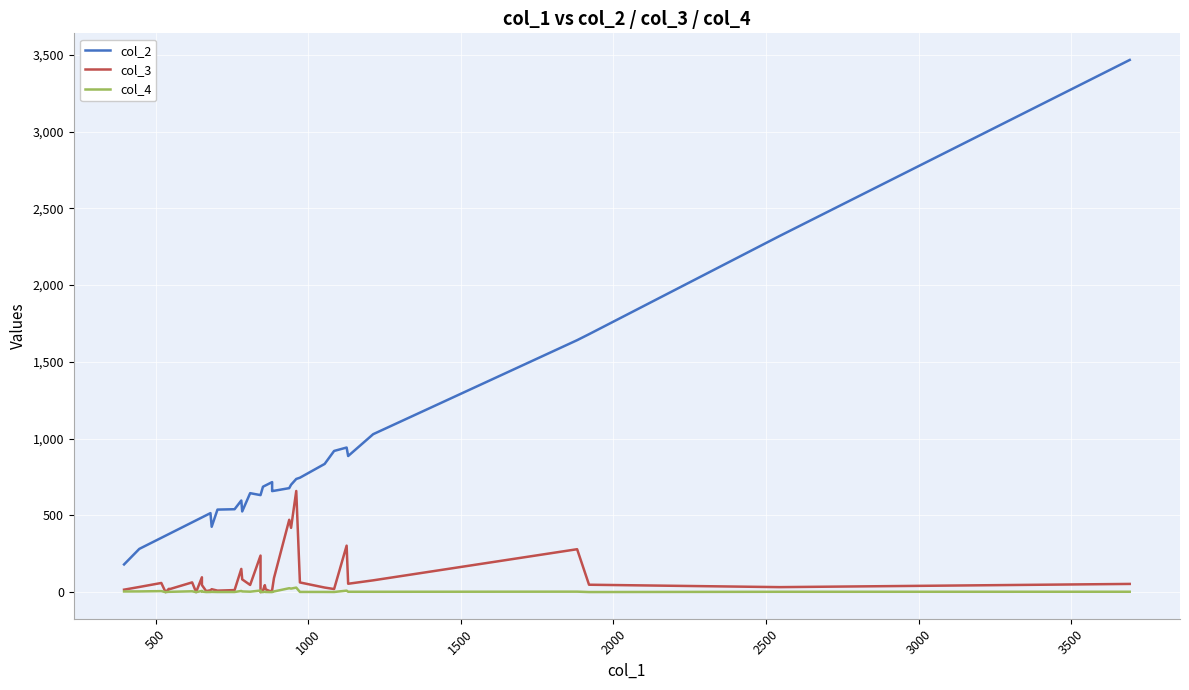

What is the average value of the col_3 series?

90.9